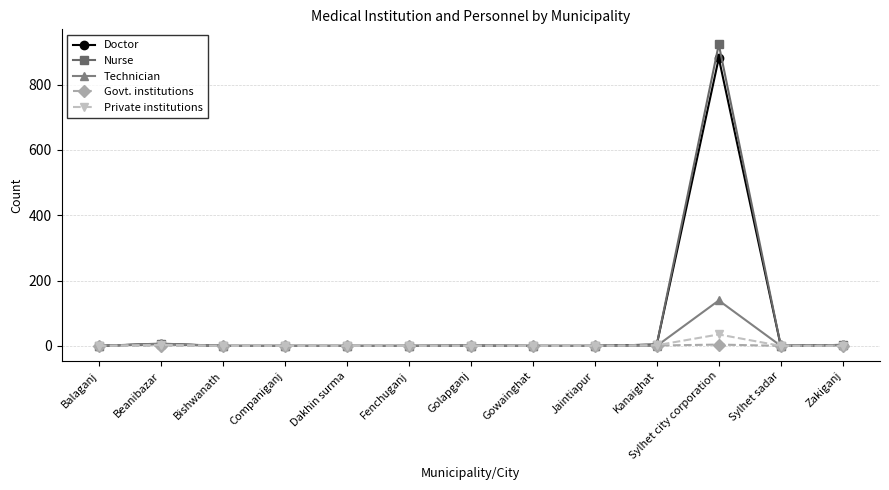

True or false: Nurse has more than 0 interior local peaks.

True